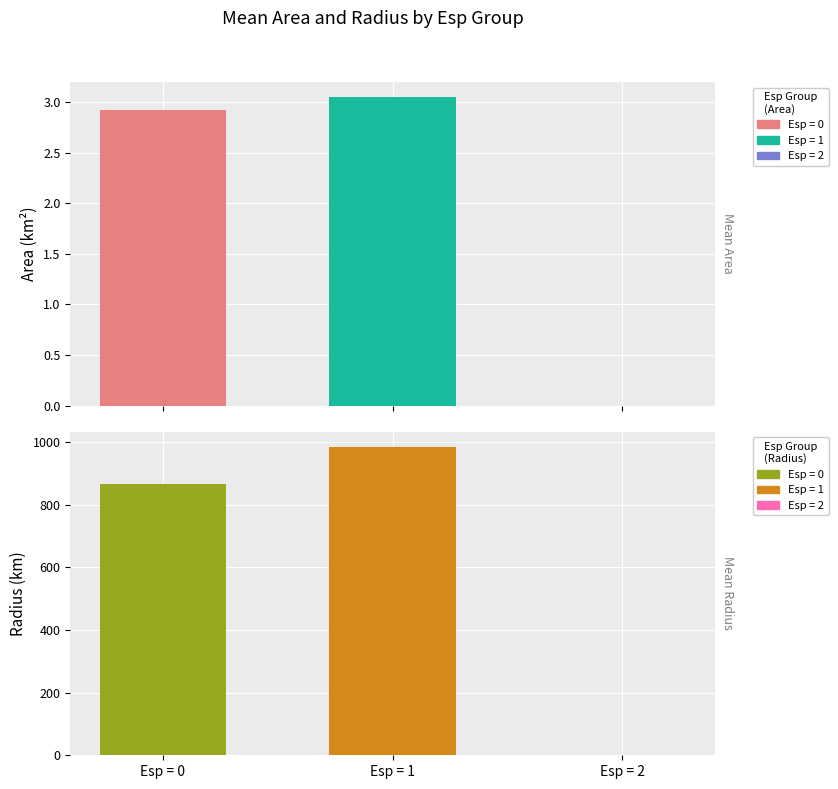

Is it true that mean_area equals 3045000.0 at Esp = 1?

True